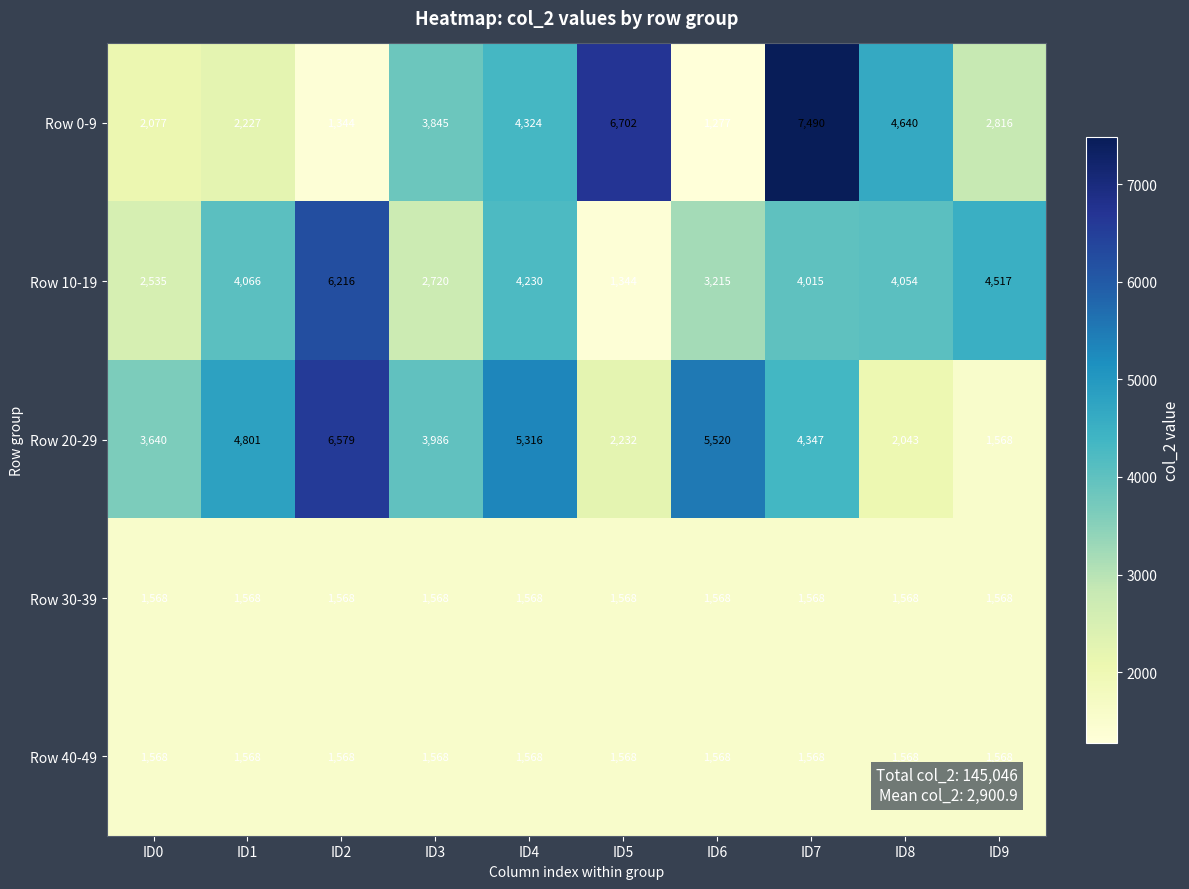

What is the total value across all series at ID6?

13148